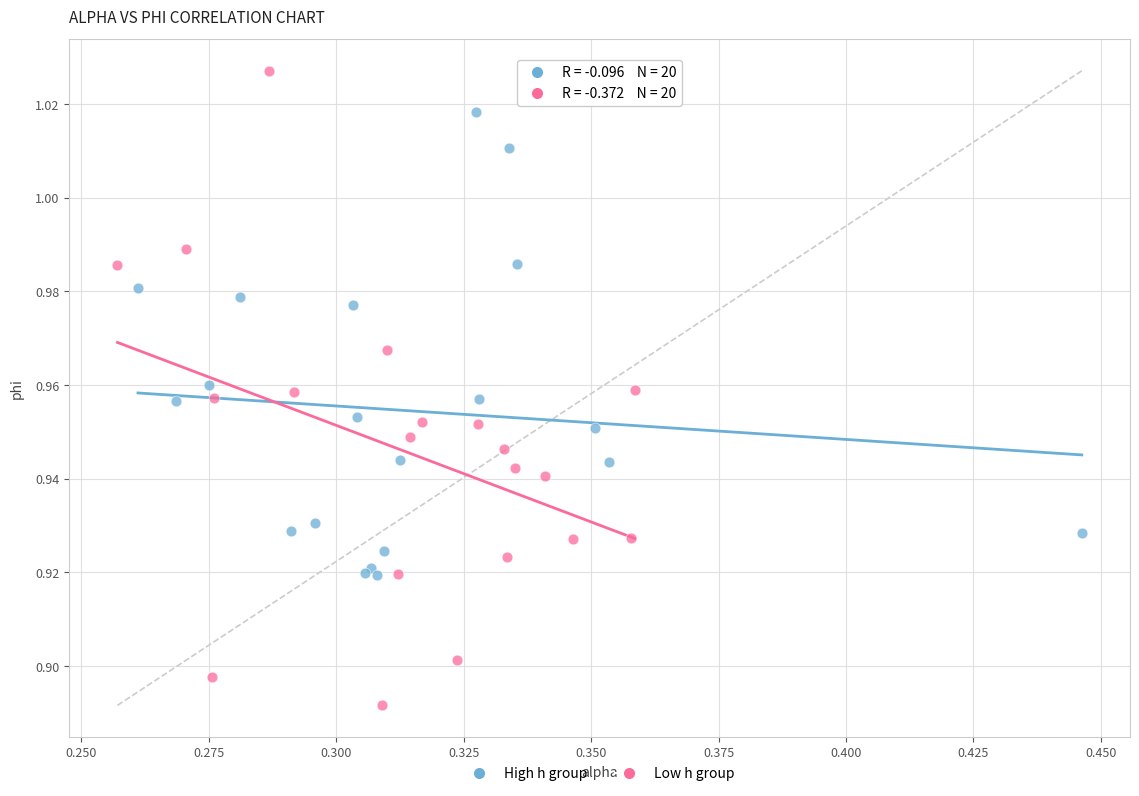

Which series contains the lowest Y value?

Low h group